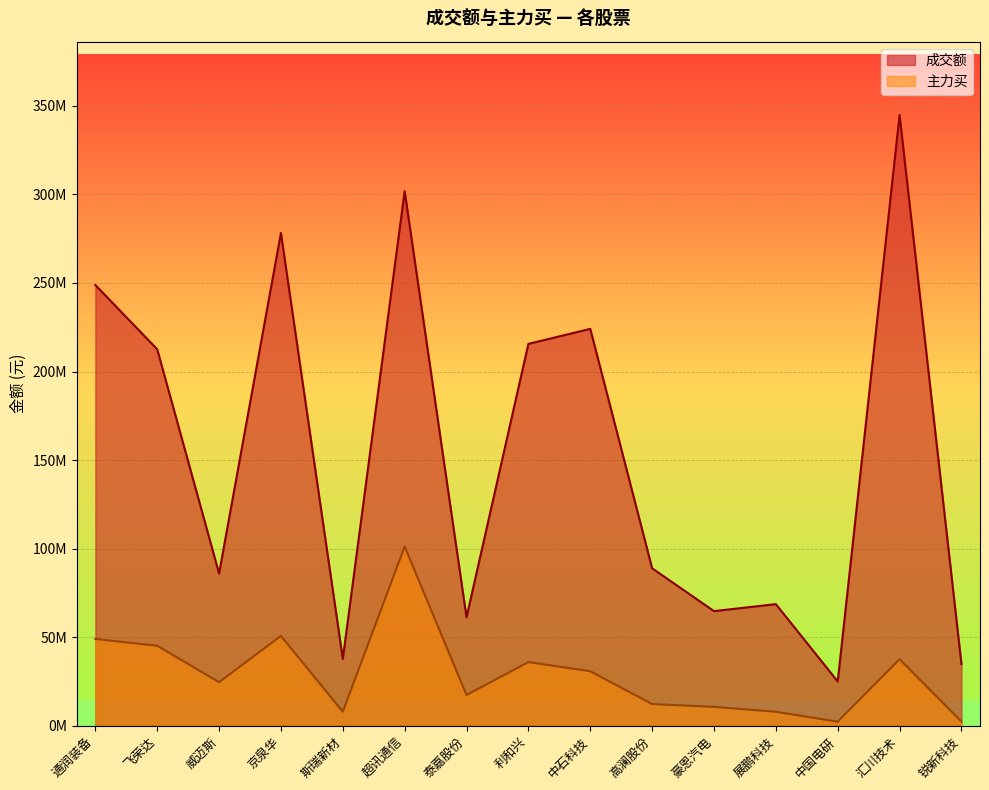

At which category is the sum across all series the highest?

超讯通信